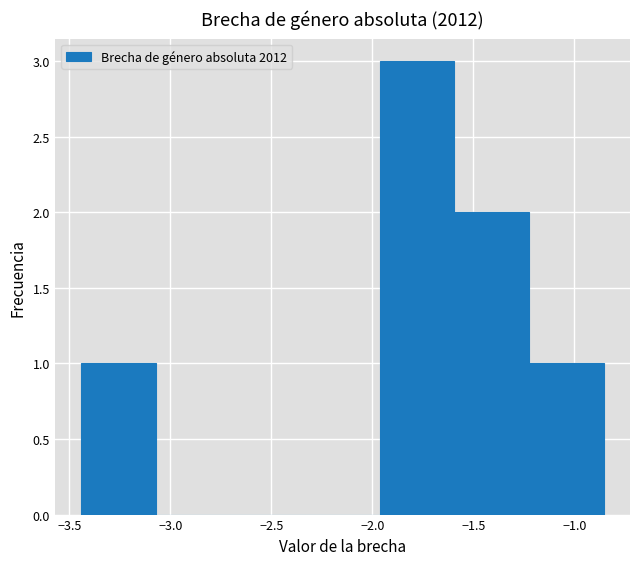

Which range on the x-axis has the tallest bar?

-1.95 to -1.60